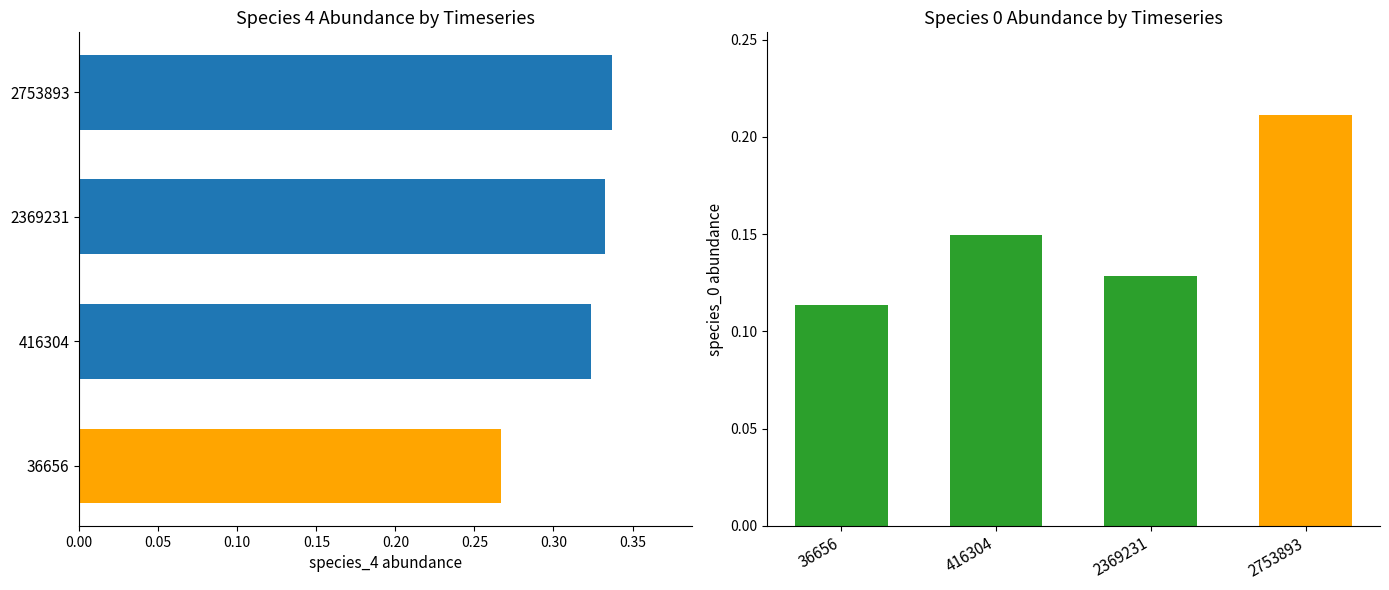

What are all the series names shown in the legend?

species_4, species_0